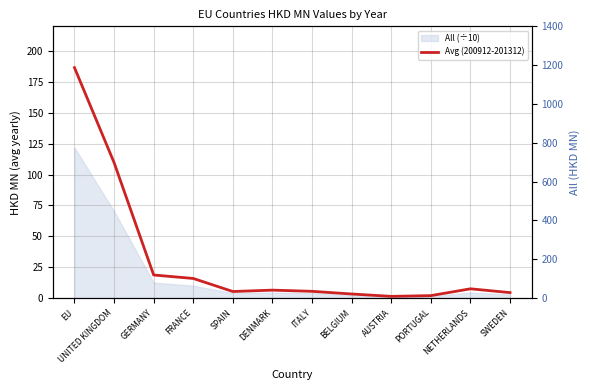

Rank the categories by value from highest to lowest.

EU, UNITED KINGDOM, GERMANY, FRANCE, NETHERLANDS, DENMARK, ITALY, SPAIN, SWEDEN, BELGIUM, PORTUGAL, AUSTRIA